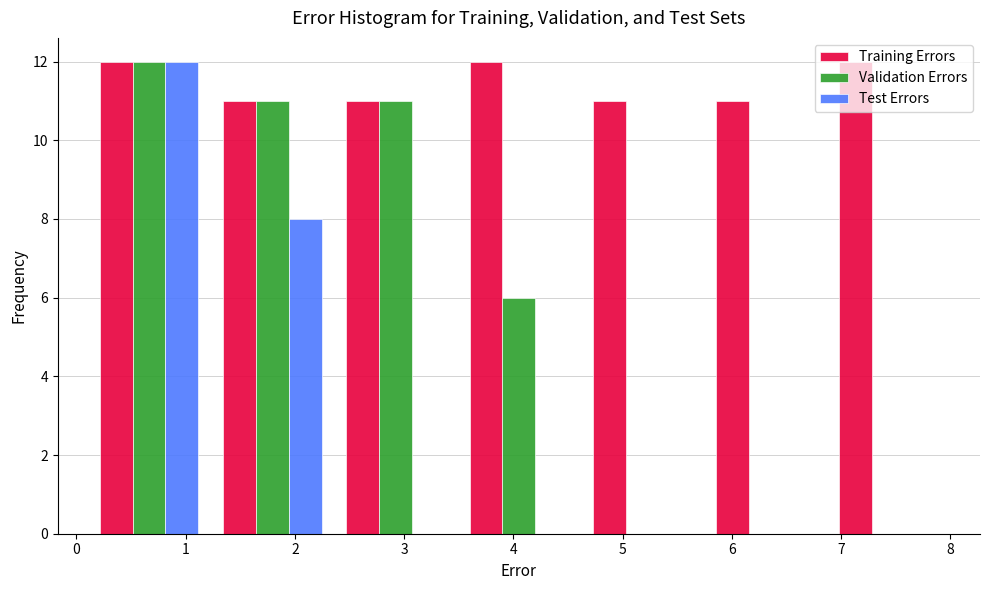

In the Validation Errors series, which range on the x-axis has the tallest bar?

0.1 to 1.2